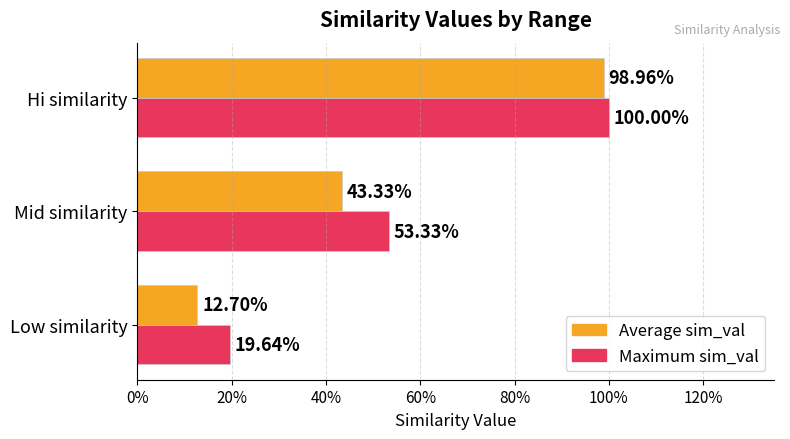

What is the value of the Maximum sim_val bar at the 2nd from the left?

0.5